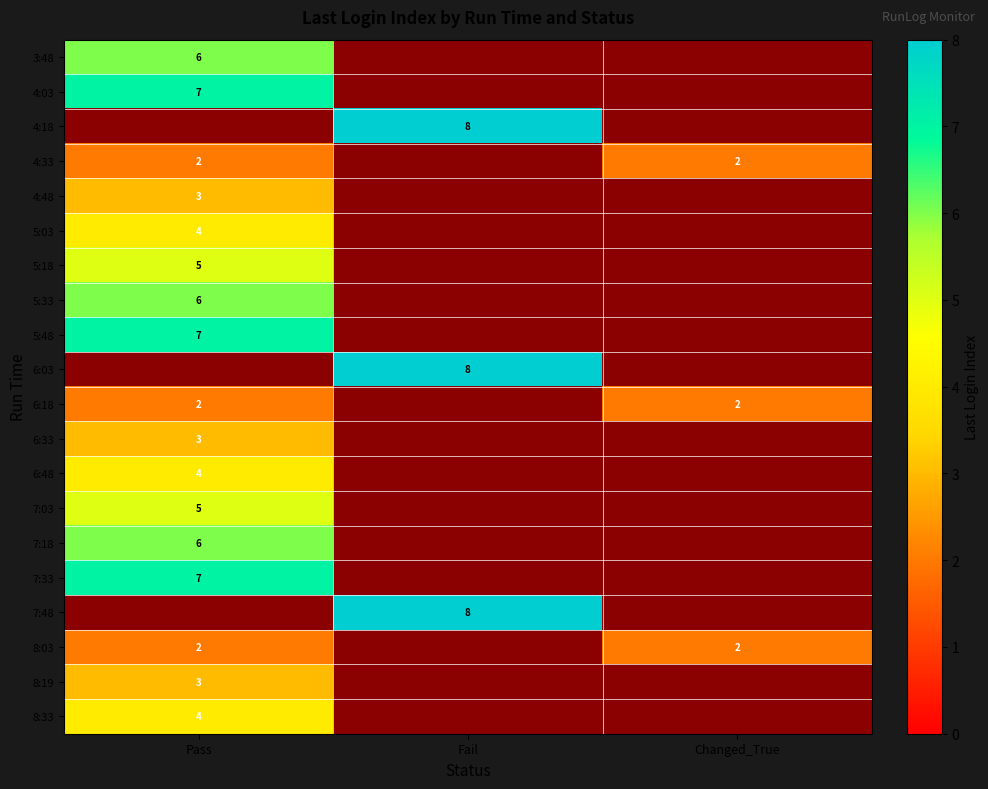

Is the value of 7:03 at Pass greater than the value of 5:03 at Pass?

Yes